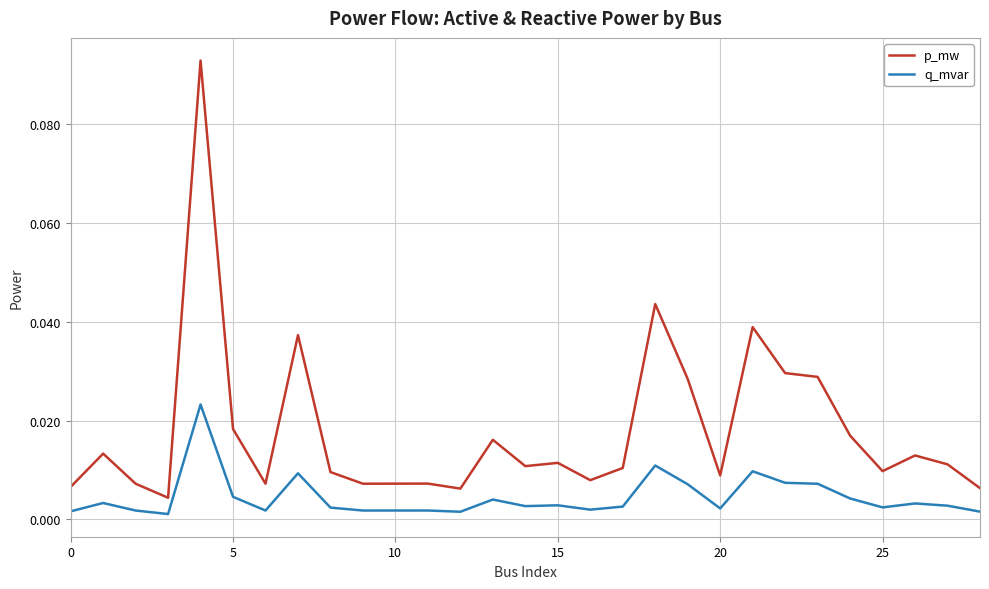

True or false: q_mvar has more than 0 points higher than both neighbors.

True